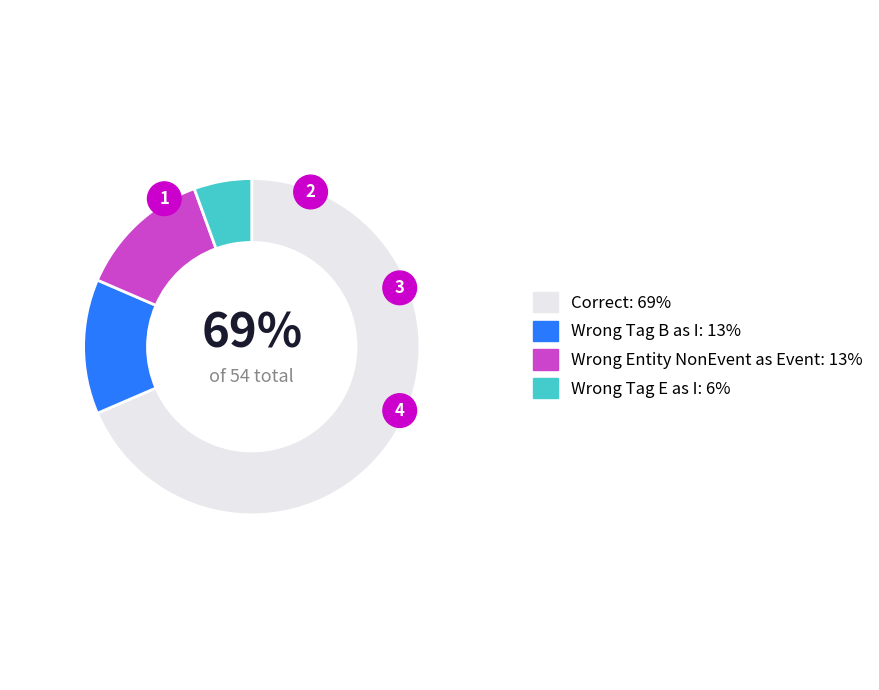

To the nearest percent, what is the average slice percentage?

25%